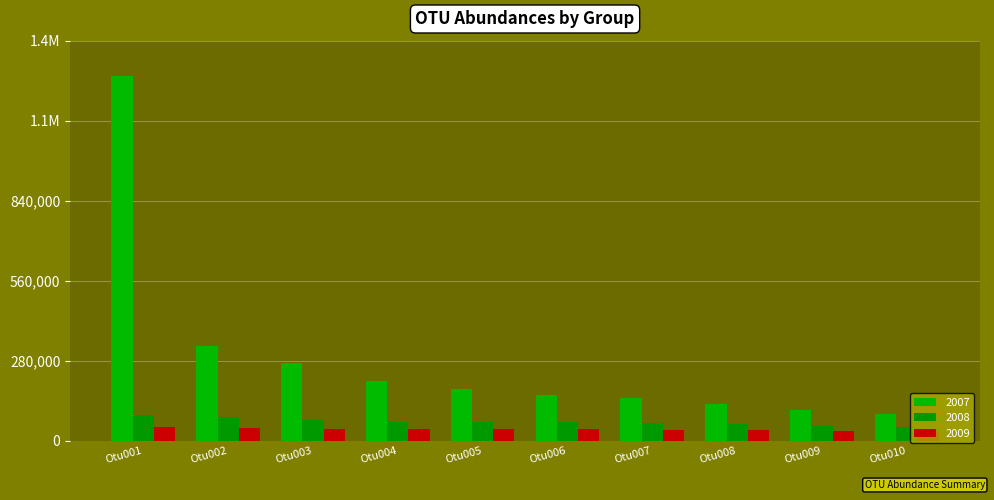

Are the bars horizontal?

No